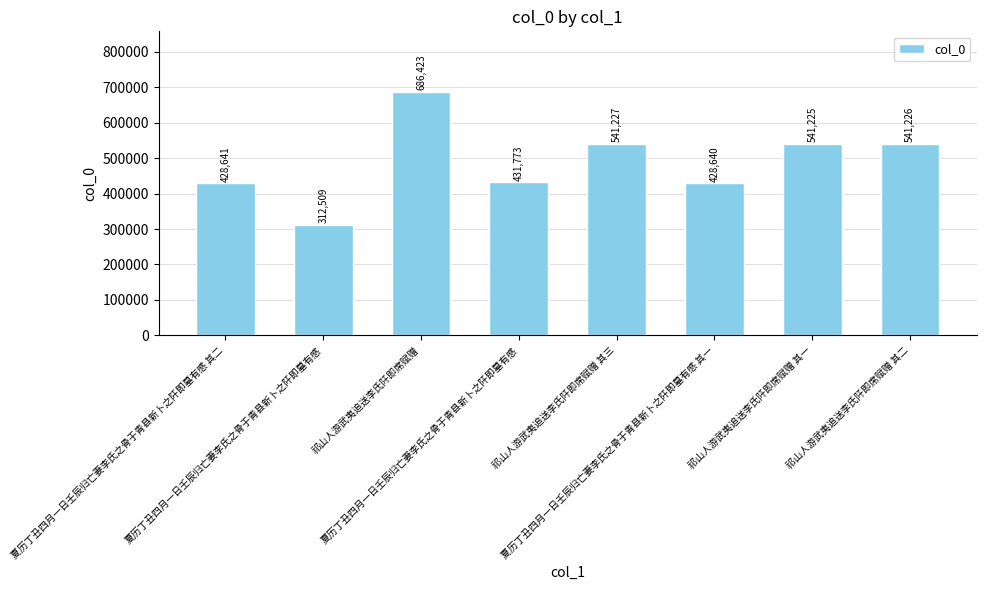

What is the value of the 7th bar from the left?

541225